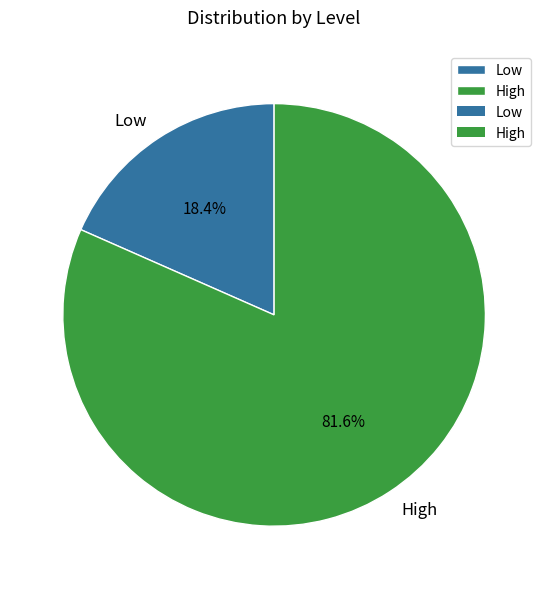

What percentage is the Low slice, to the nearest percent?

18%